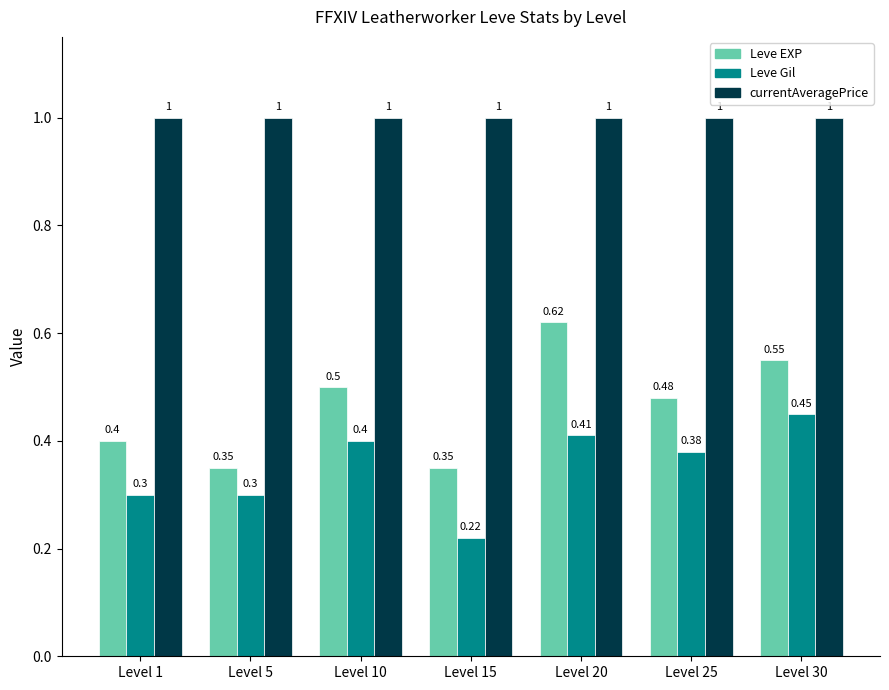

What is the difference between the highest and lowest values at Level 1?

0.7